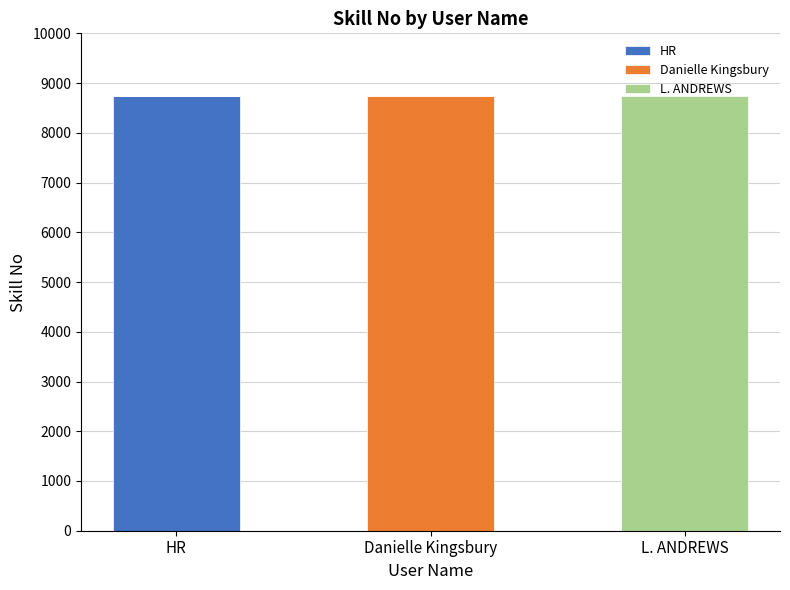

Which category has the highest value in the HR series?

HR